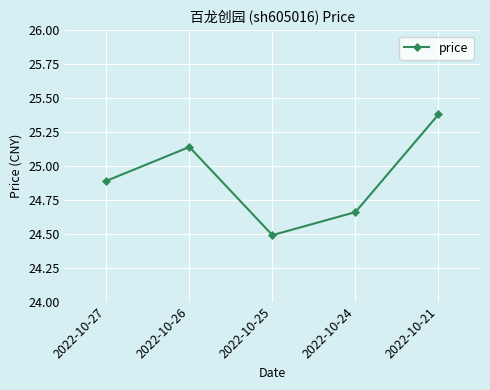

Which label corresponds to the largest value in the chart?

2022-10-21